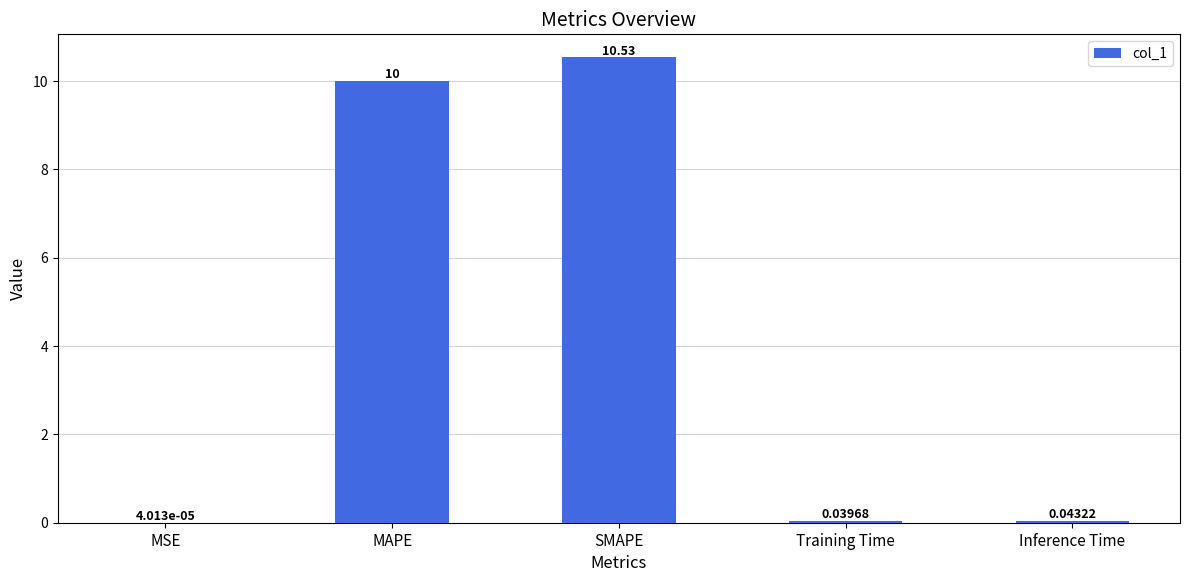

Is it true that the value at MAPE is 10.0?

True